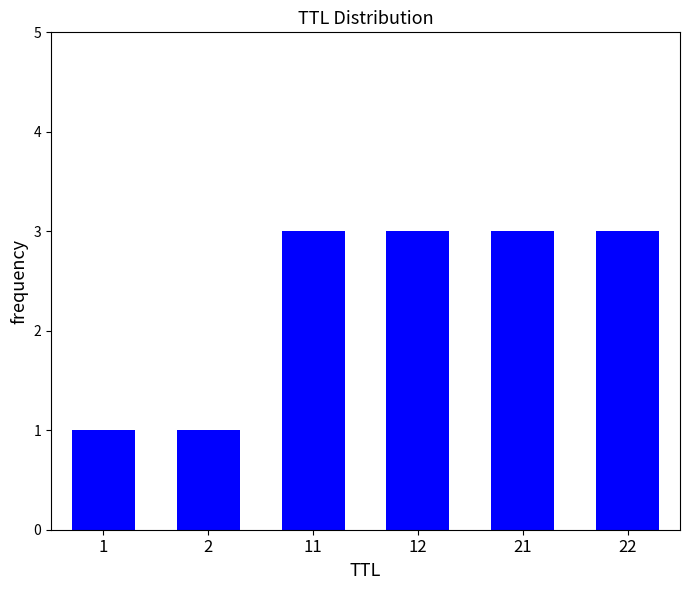

What is the value of the 5th bar from the left?

3